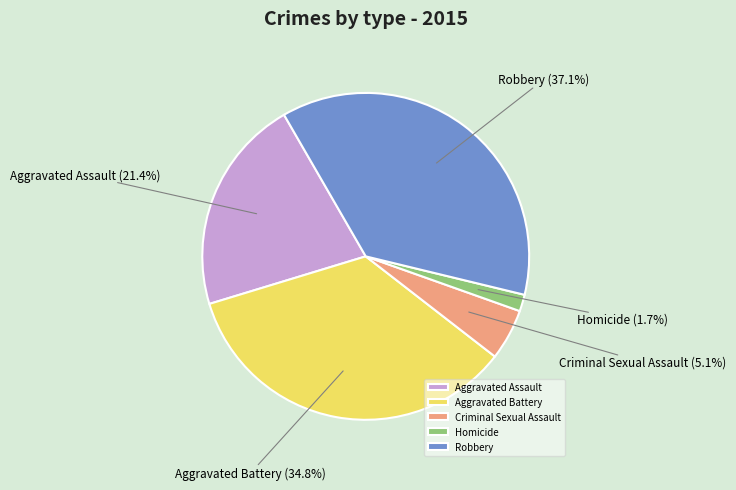

Is Aggravated Assault the majority of the pie?

No